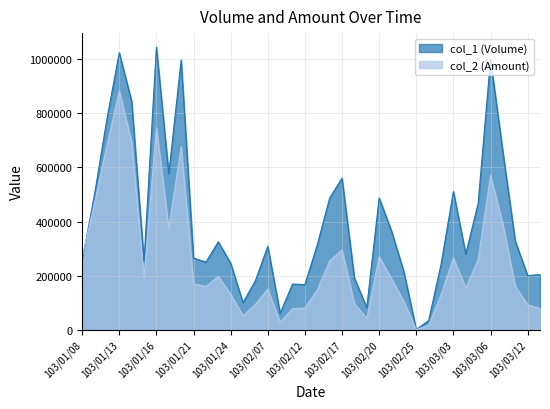

Which series has the largest total across all categories?

col_1 (Volume)